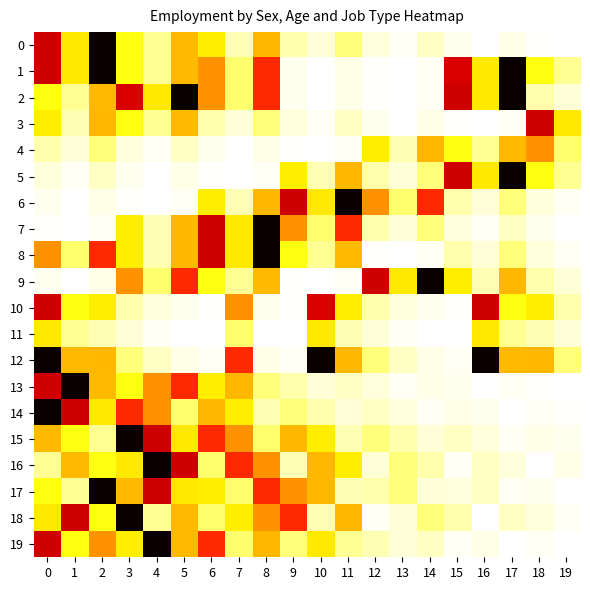

At how many categories does at least one series exceed 30?

20